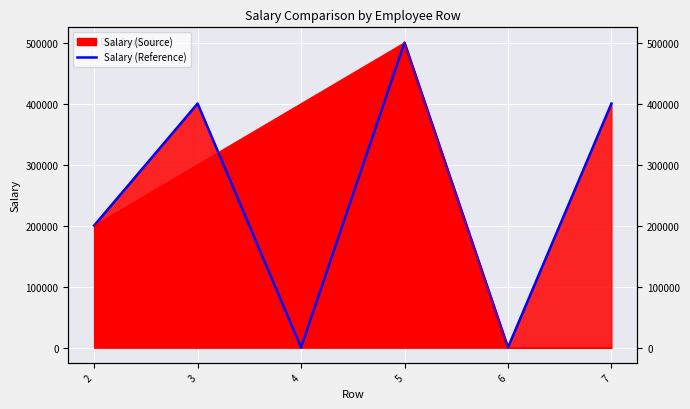

Rank the categories by value from highest to lowest.

5, 3, 7, 2, 6, 4